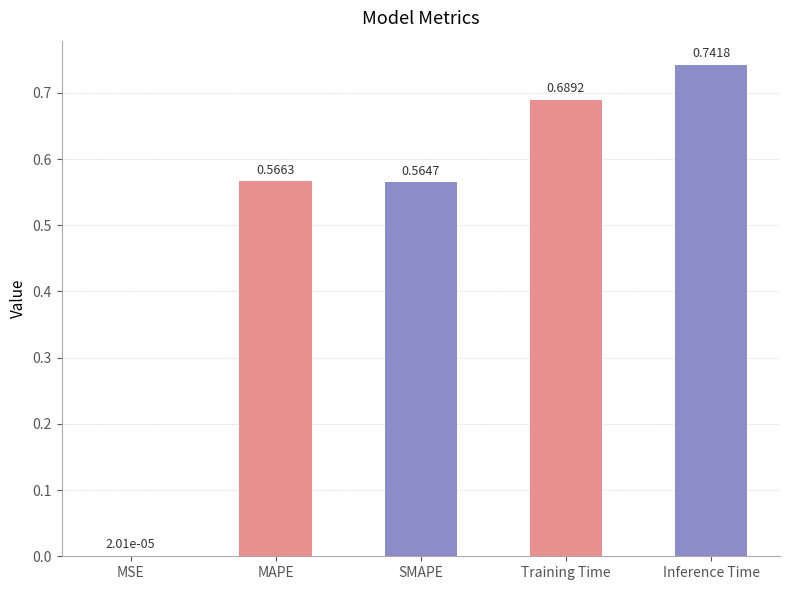

Reading left to right, list all the values displayed in this chart.

0.0	0.6	0.6	0.7	0.7